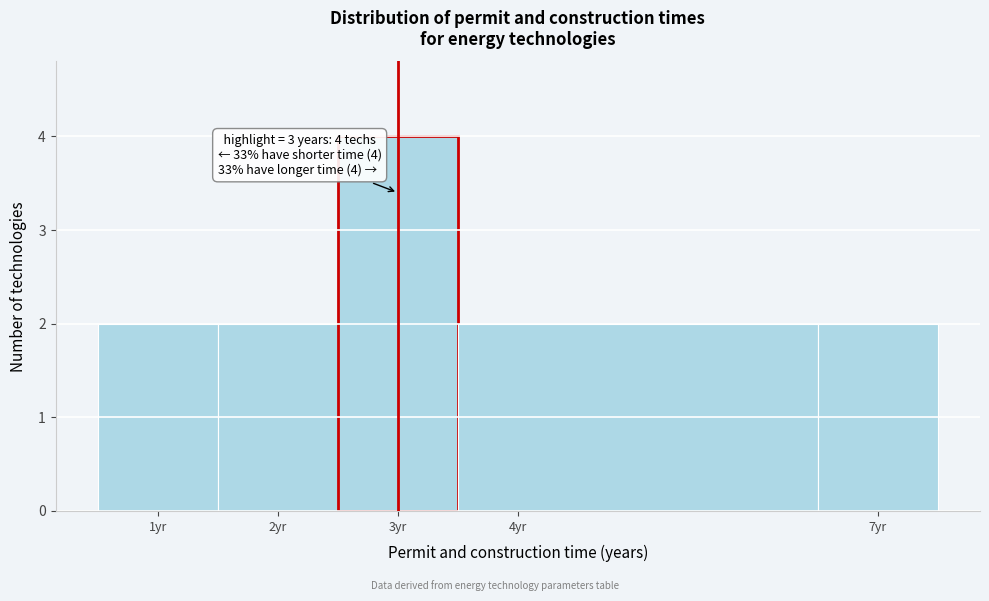

Over which range of the x-axis is the bar tallest?

2.5 to 3.5